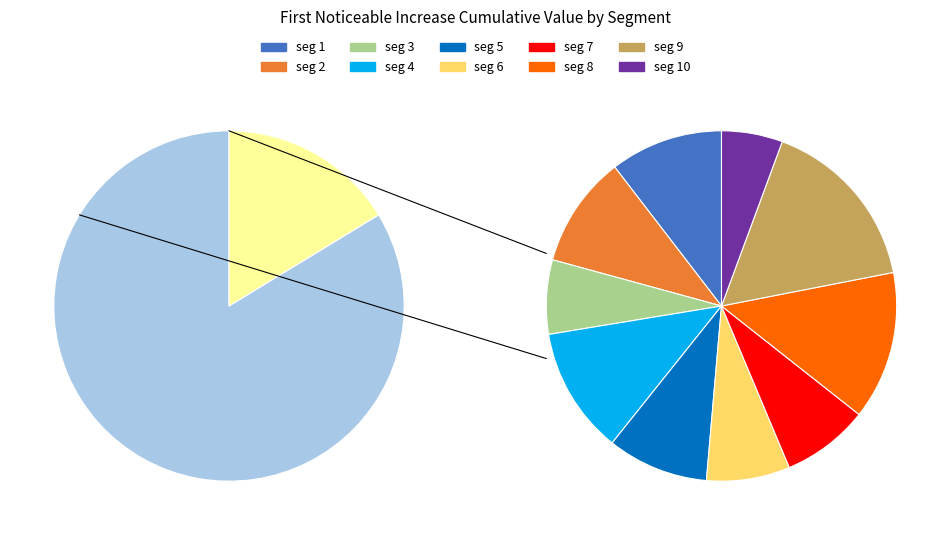

Is signal segment 10 the majority of the pie?

No